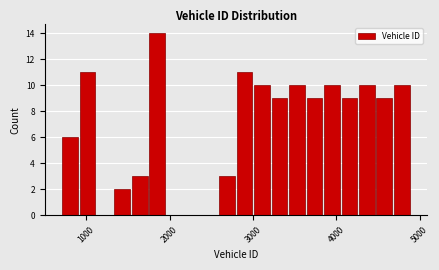

Read against the x-axis, roughly where is the centre of the tallest bar?

1900